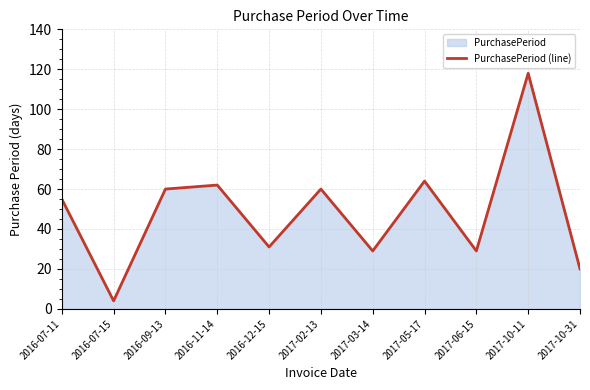

What is the smallest value displayed?

4